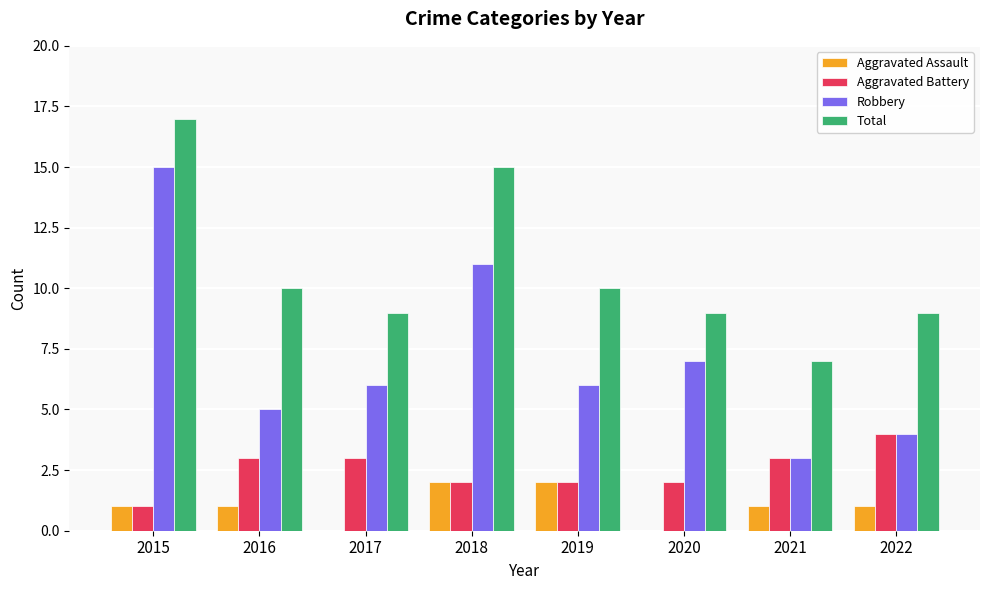

What is the approximate value of Total at 2015?

17